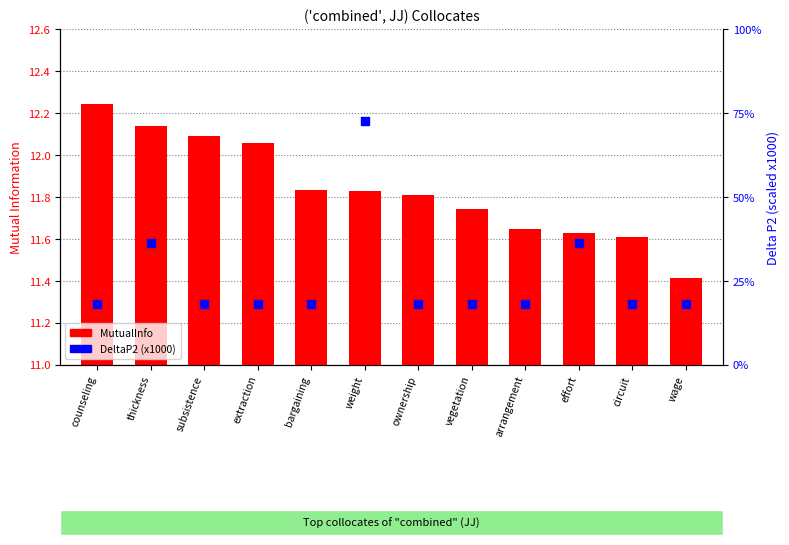

What are all the series names shown in the legend?

MutualInfo, DeltaP2 (x1000)